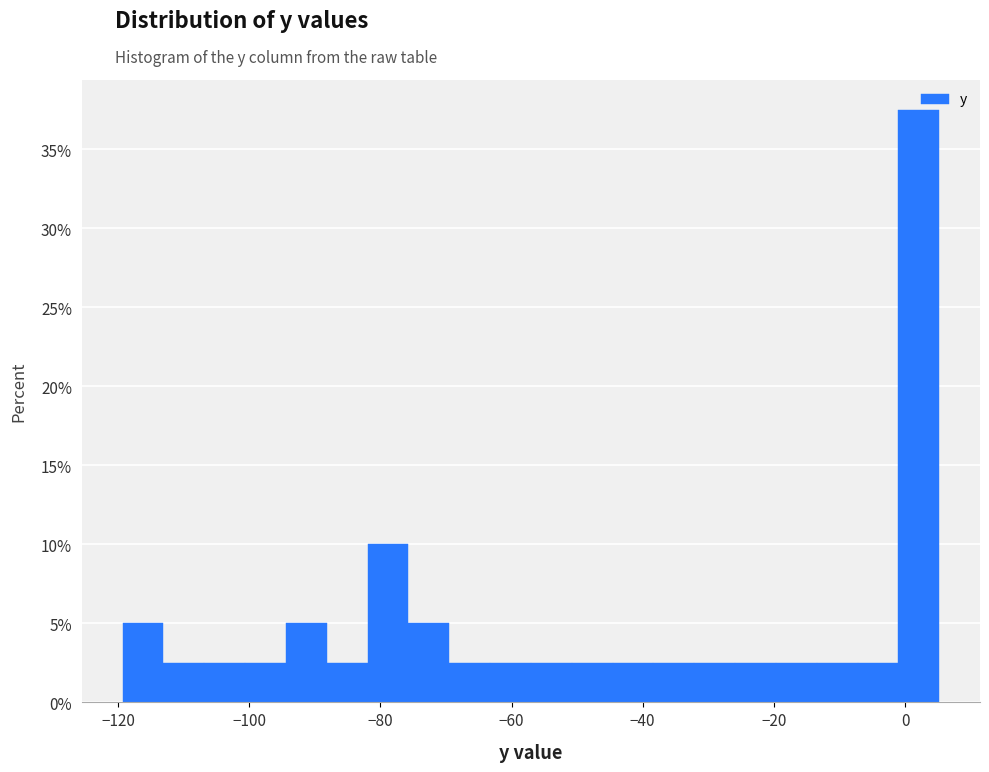

Around what value on the x-axis is the tallest bar? Give the approximate position of its centre, as read against the axis.

2